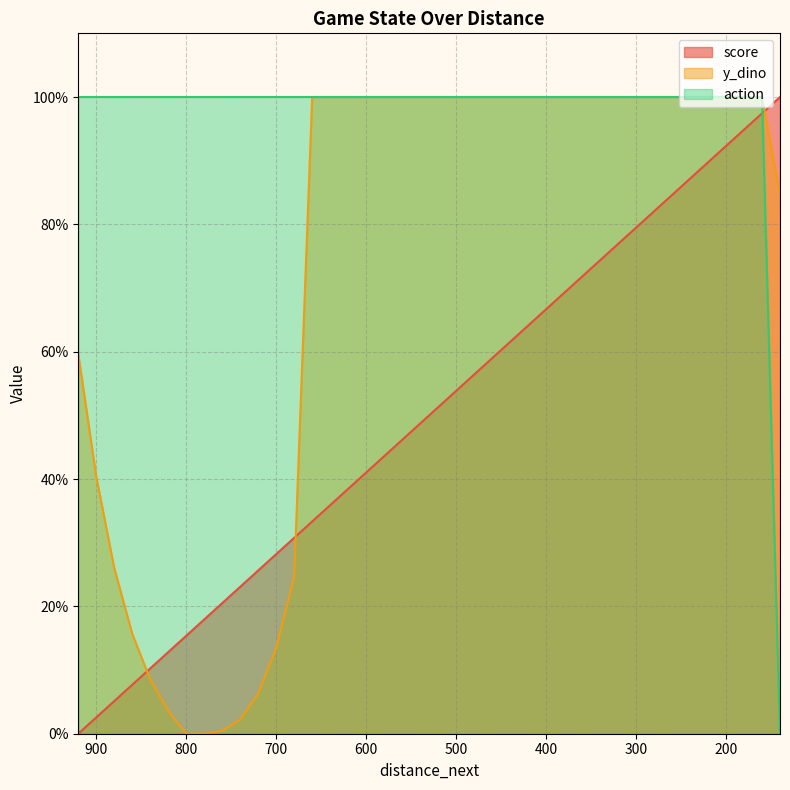

What are all the series names shown in the legend?

score, y_dino, action